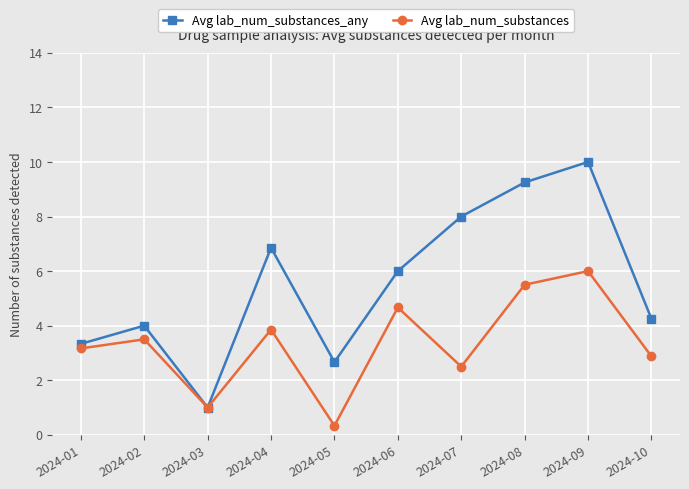

What is the spread (max minus min) of values at 2024-09?

4.0